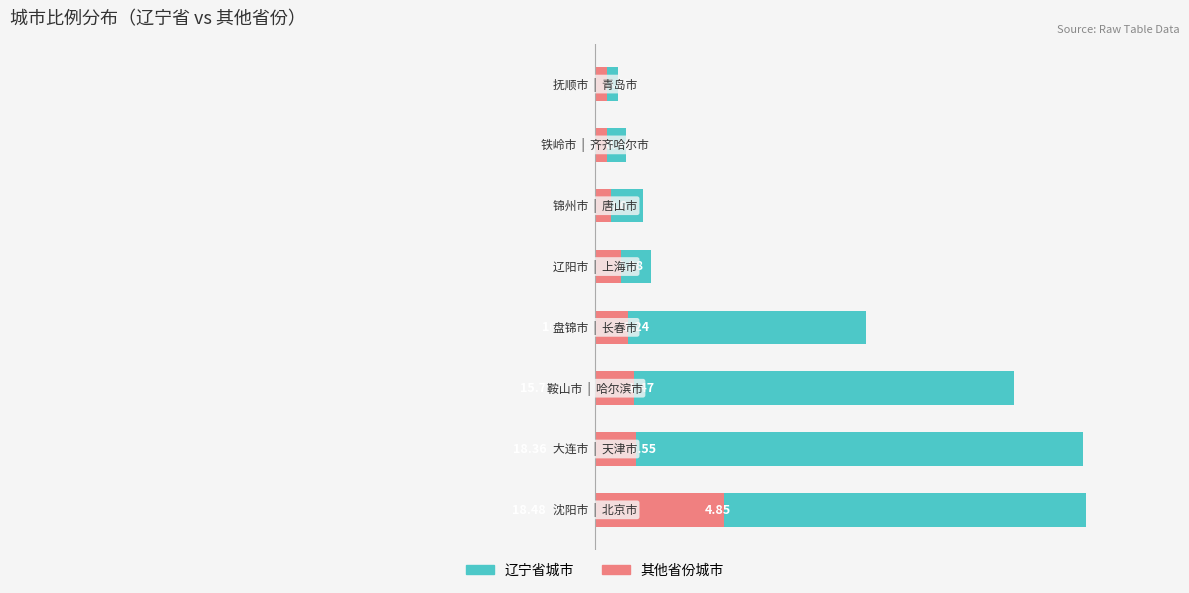

What is the minimum value shown in the chart?

0.5